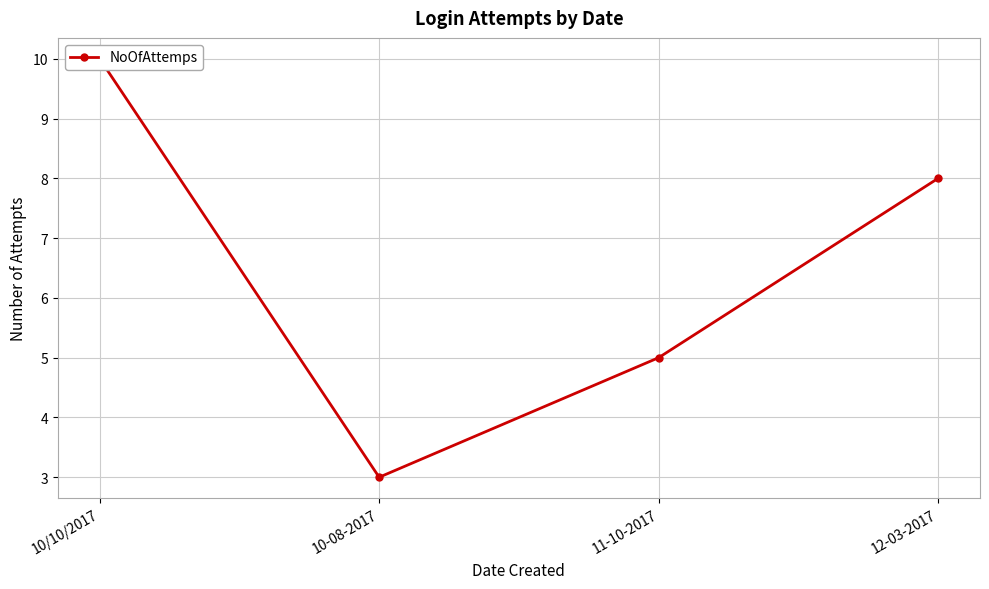

What is the maximum value shown in the chart?

10